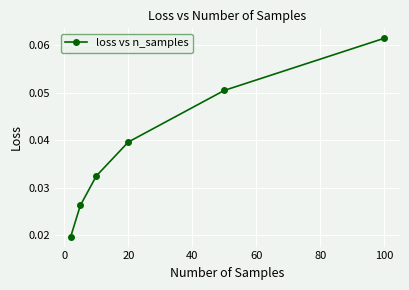

Count the values in the range 0 to 1.

6